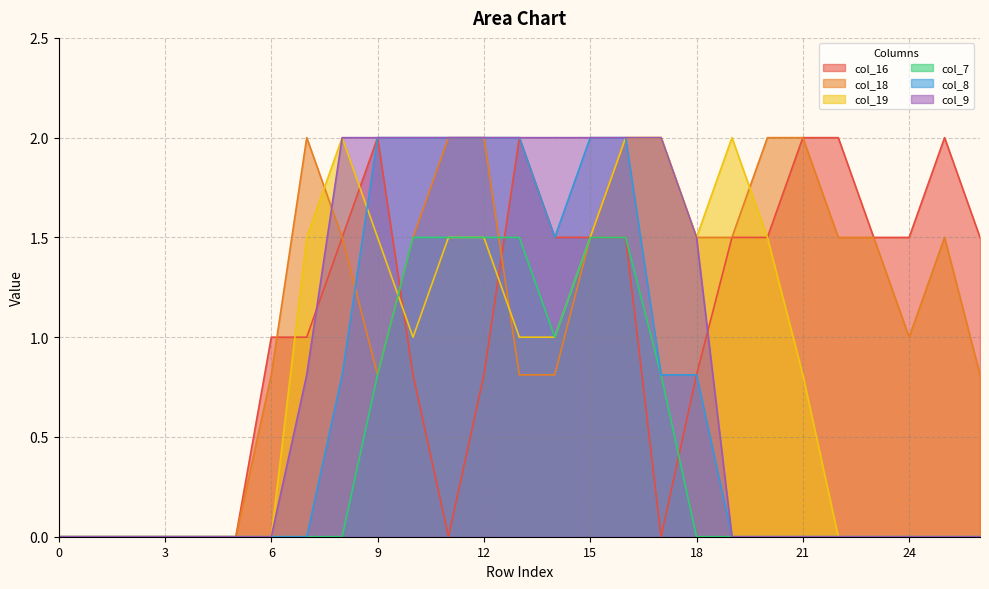

True or false: col_19 has a value of 2.0 at 8.

True